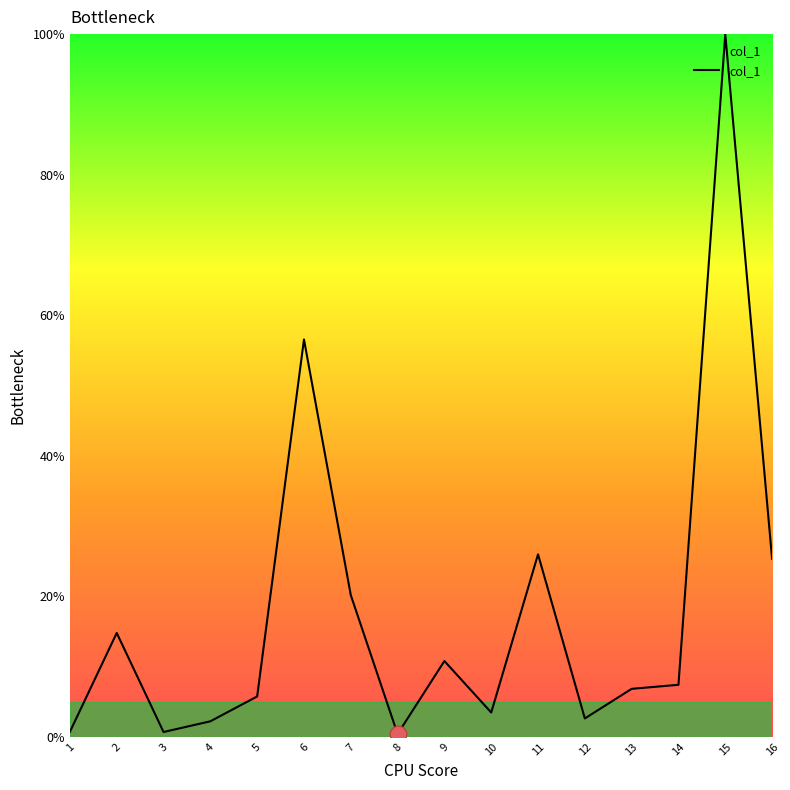

Which category has the highest value across all series?

15